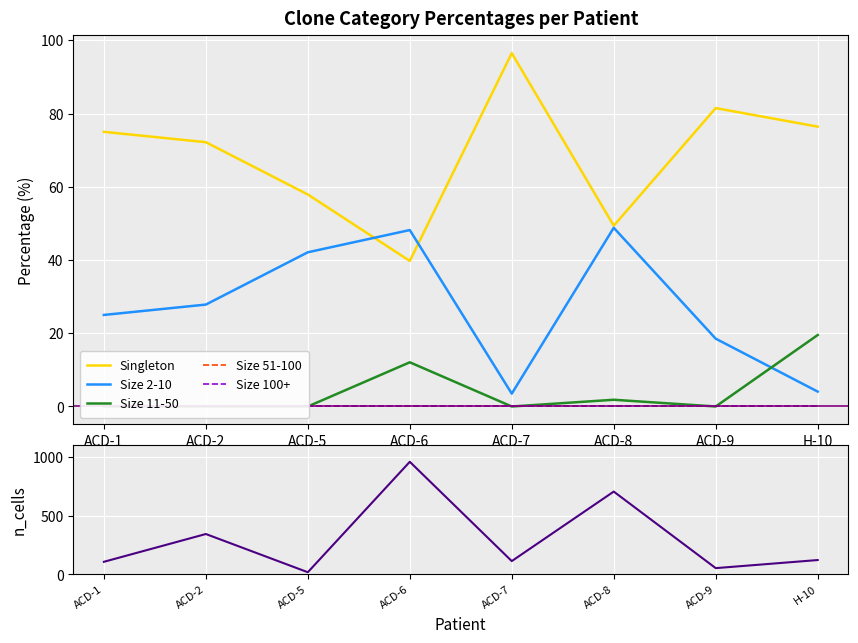

After their last crossing, which series has the higher values: Size 2-10 or Size 11-50?

Size 11-50